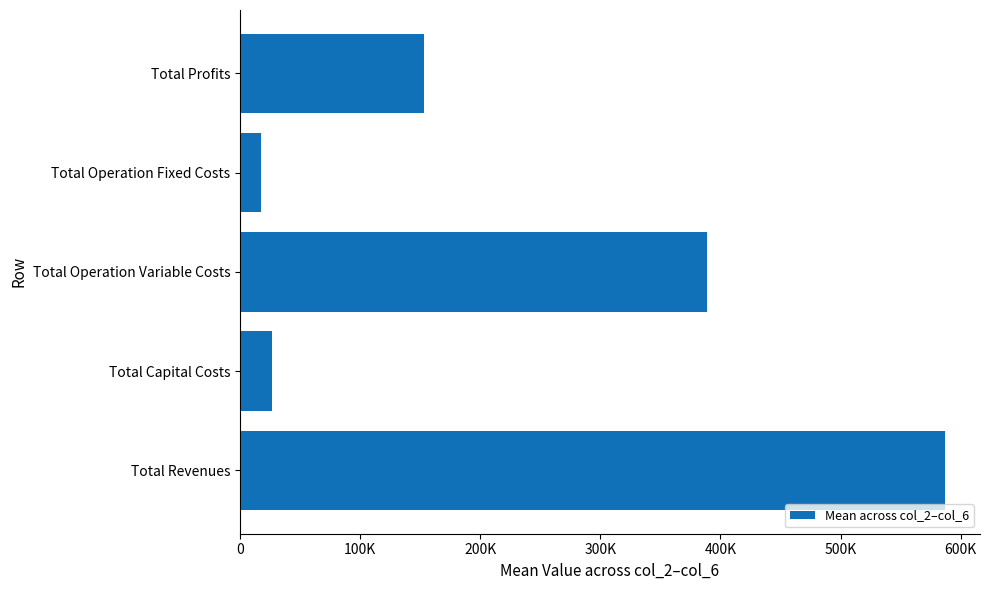

What is the smallest value displayed?

17889.9